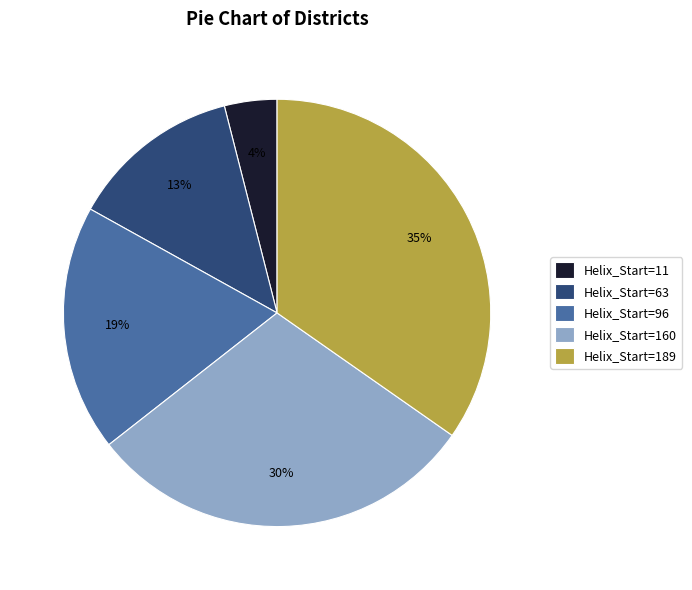

Is there any slice that represents more than half of the pie?

No